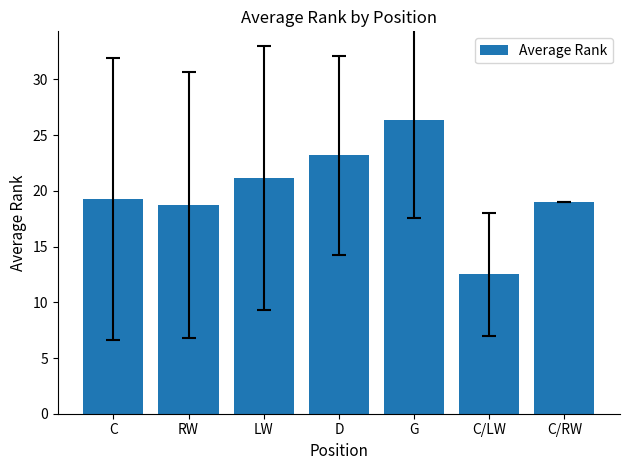

Count the number of data series in this chart.

1